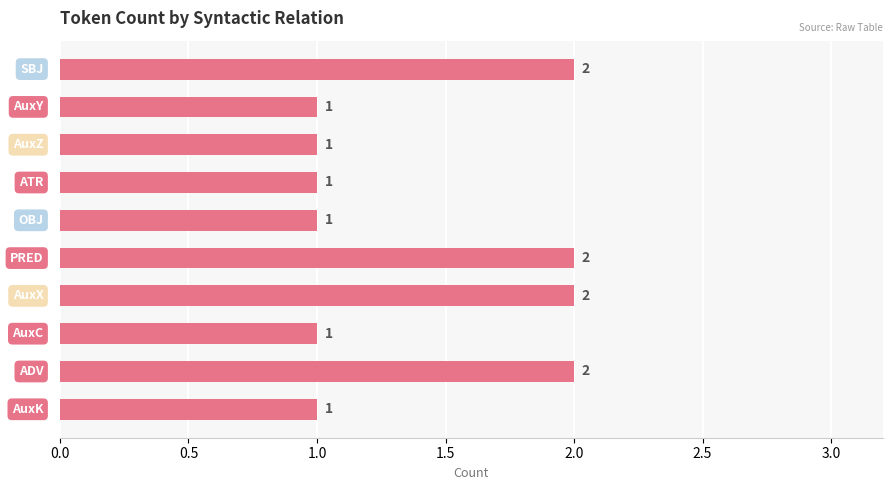

What is the sum of all values?

14